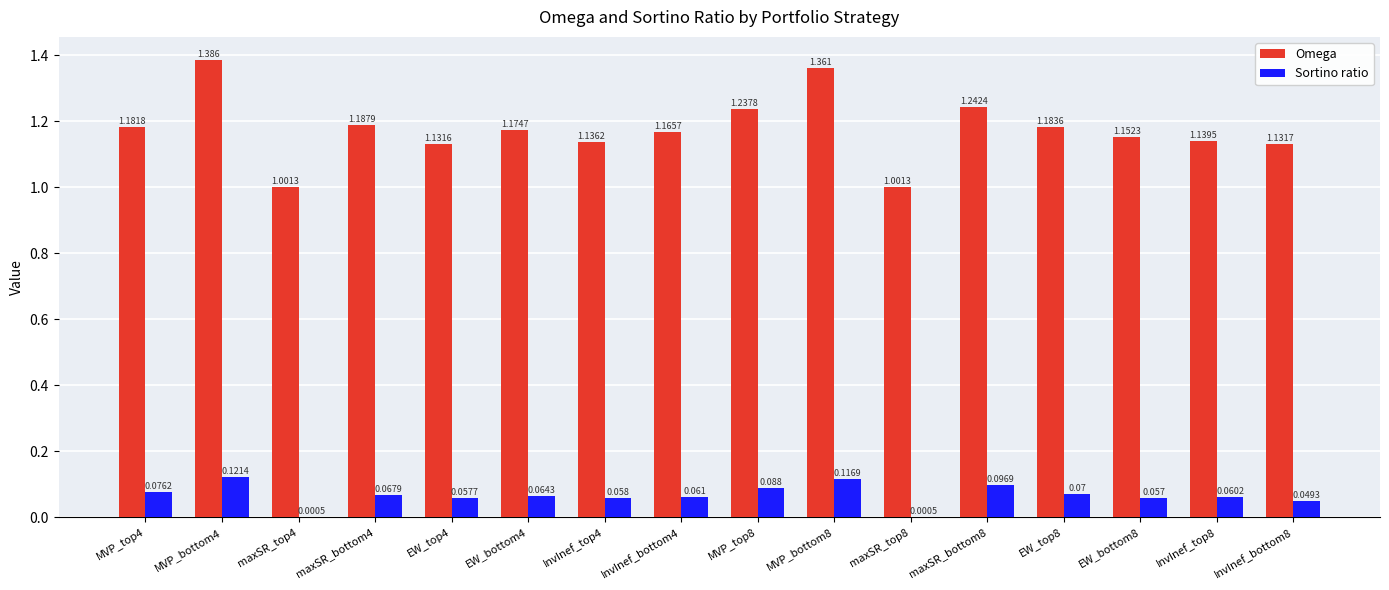

Between MVP_top8 and EW_bottom8, which series saw the biggest shift?

Omega